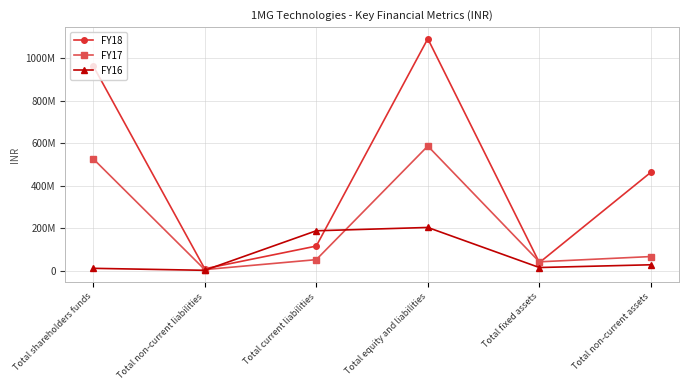

What is the smallest value displayed?

3116020